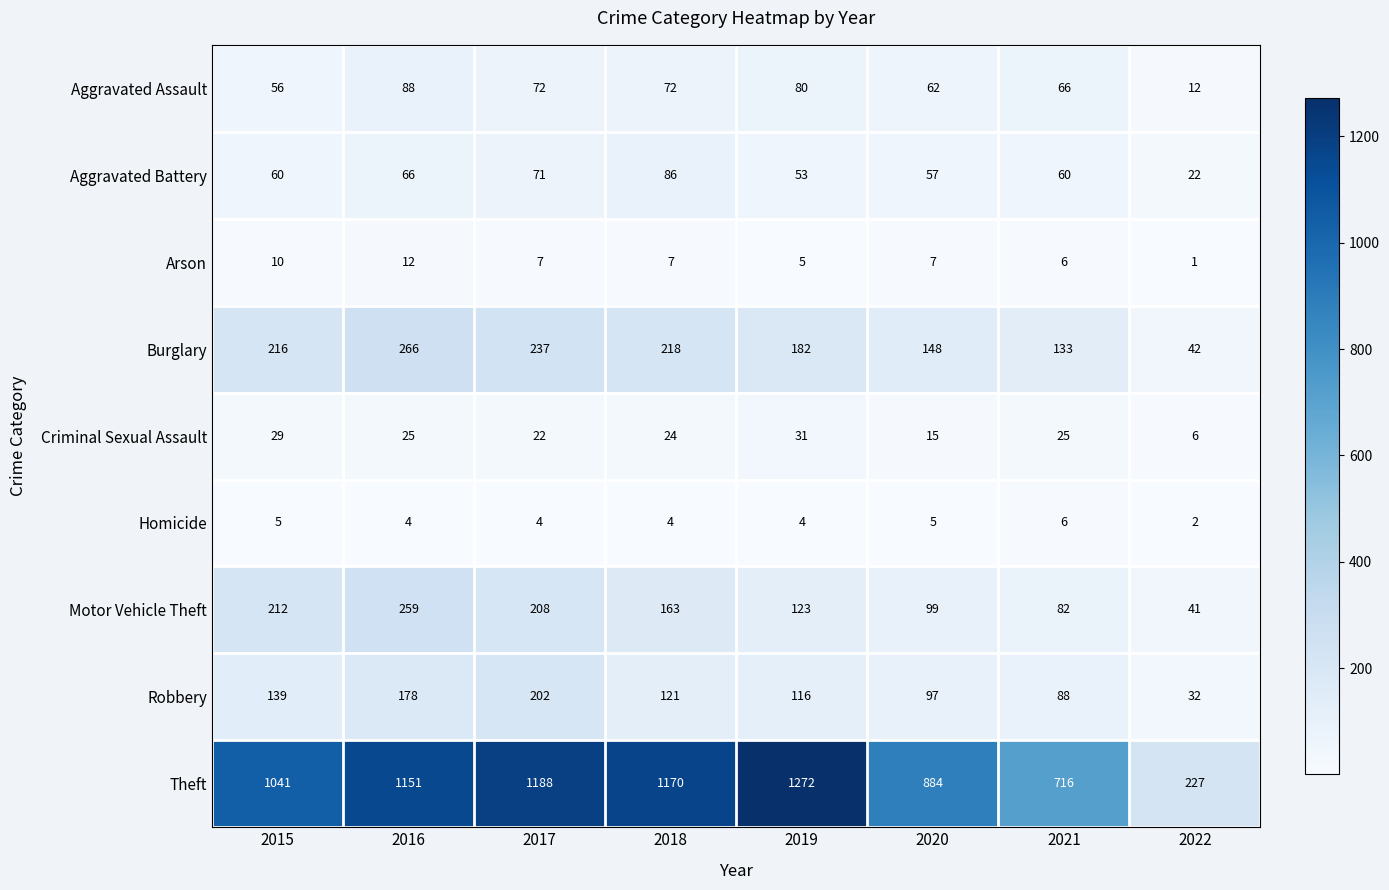

What is the difference between the highest and lowest values at 2015?

1036